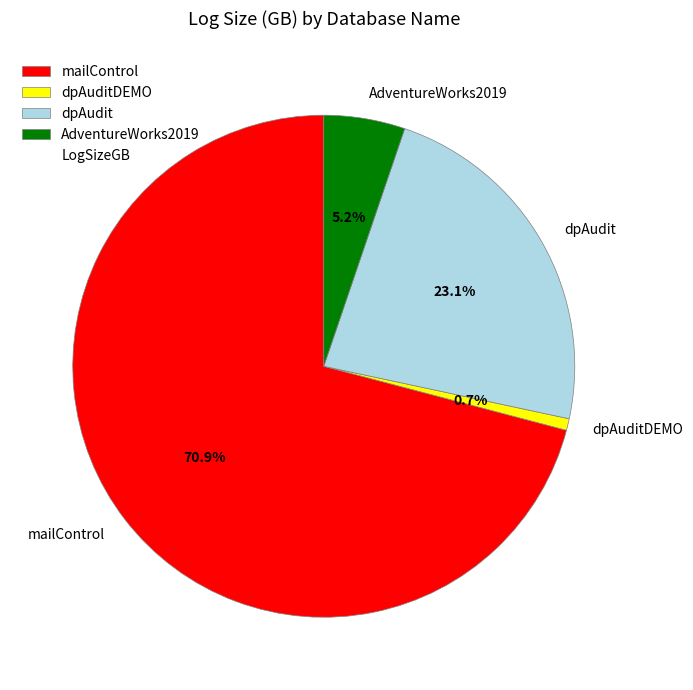

How many slices are in this pie chart?

4